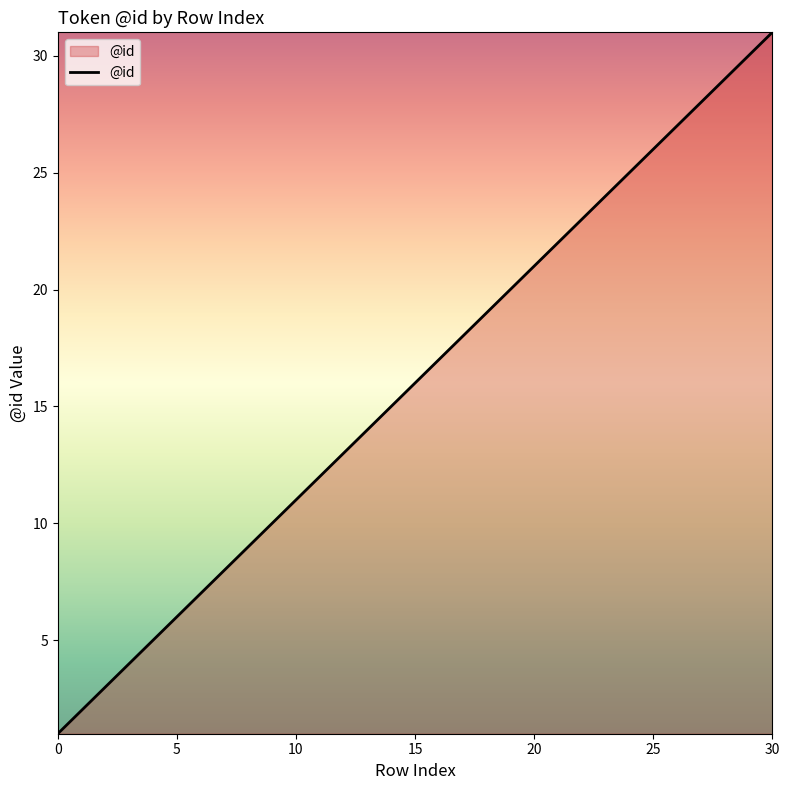

What is the difference between the maximum and minimum values?

30